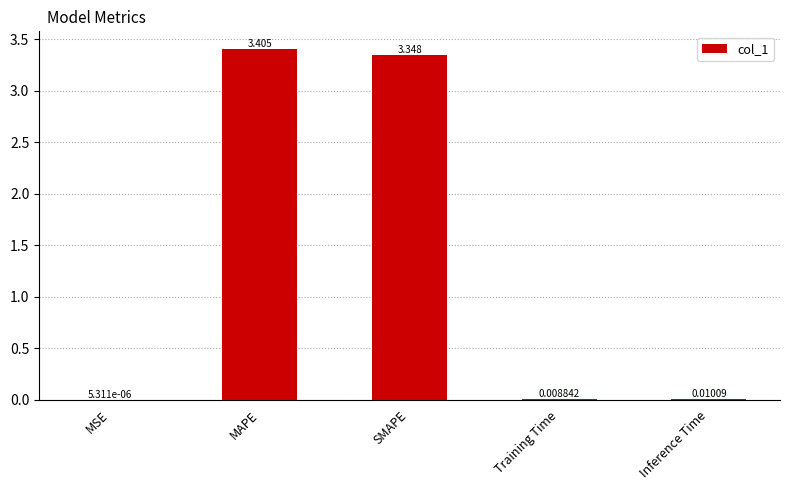

What is the maximum value shown in the chart?

3.4